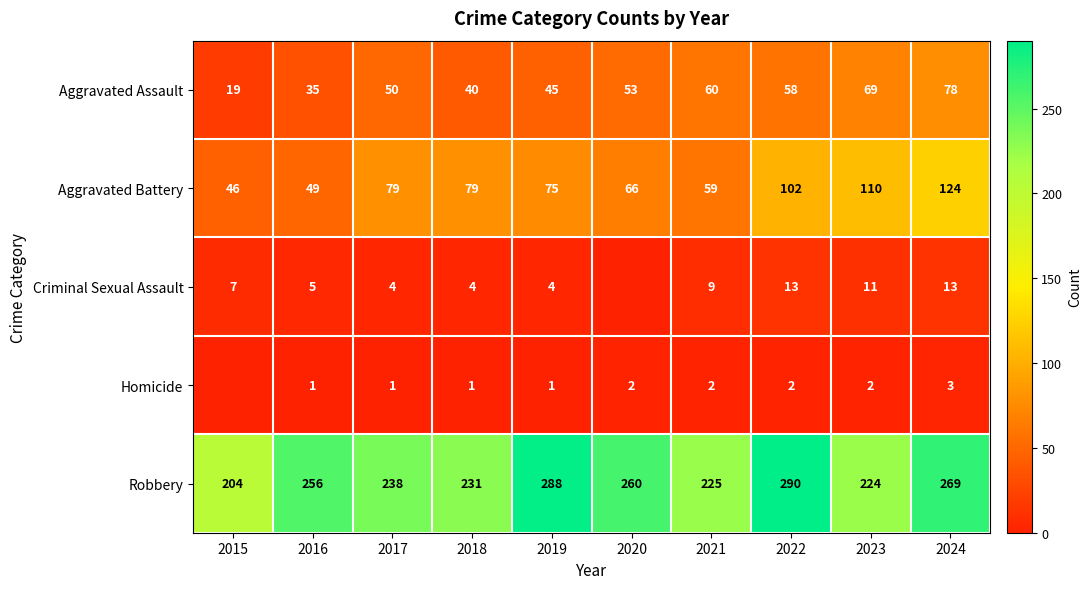

What is the spread (max minus min) of values at 2024?

266